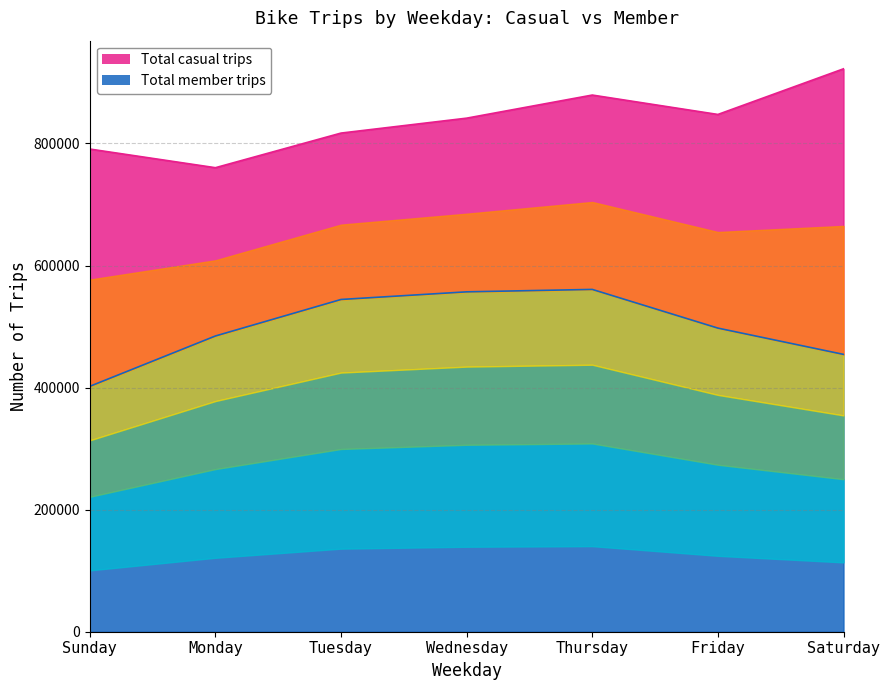

Which category has the lowest value across all series?

Sunday